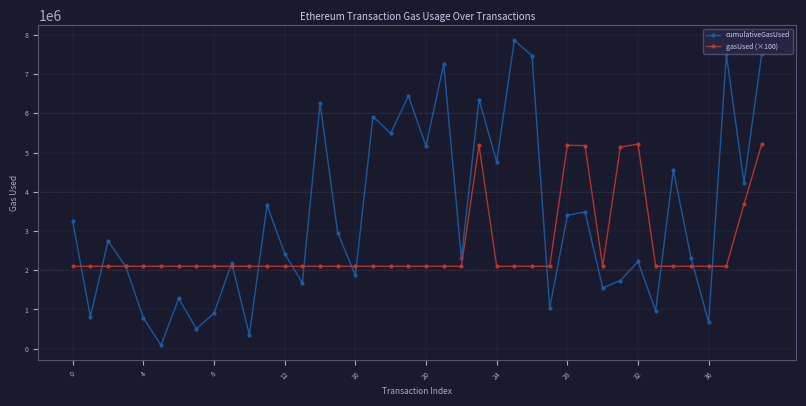

Which series has the largest range (max minus min)?

cumulativeGasUsed